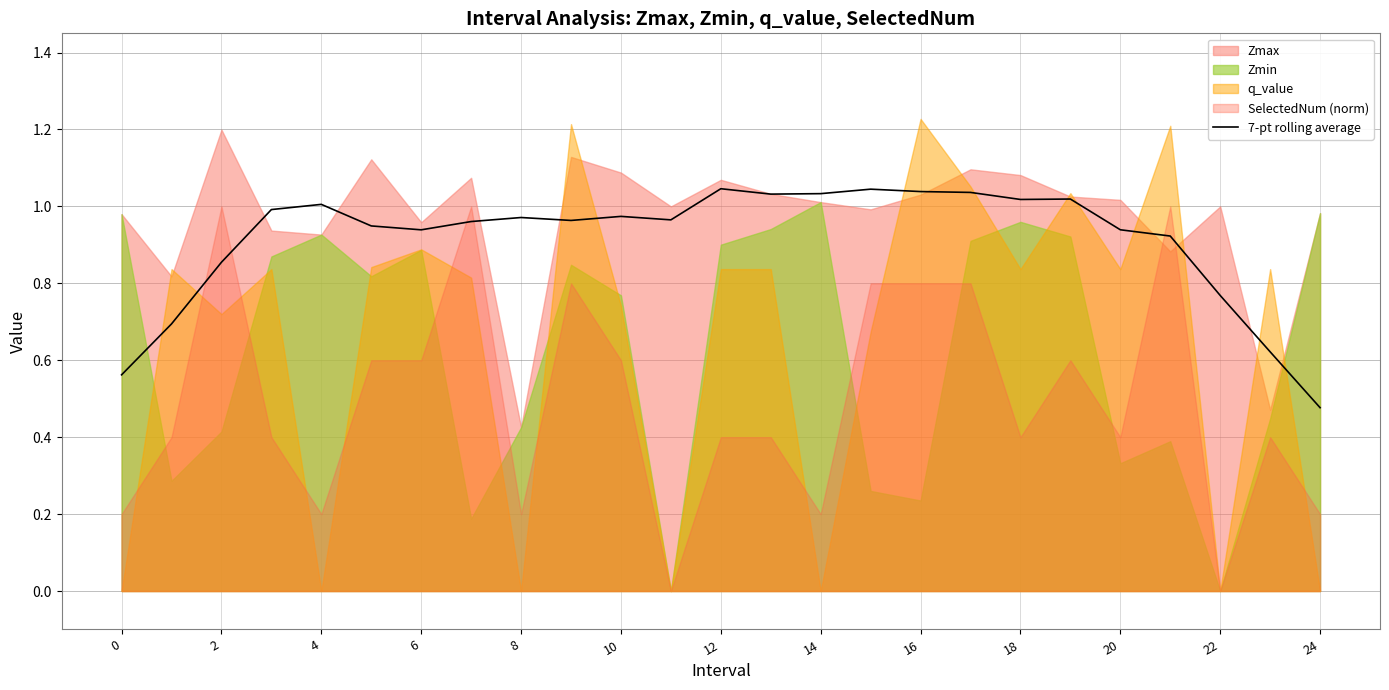

The value of 7-pt rolling average at 2 is 1.4. True or false?

False